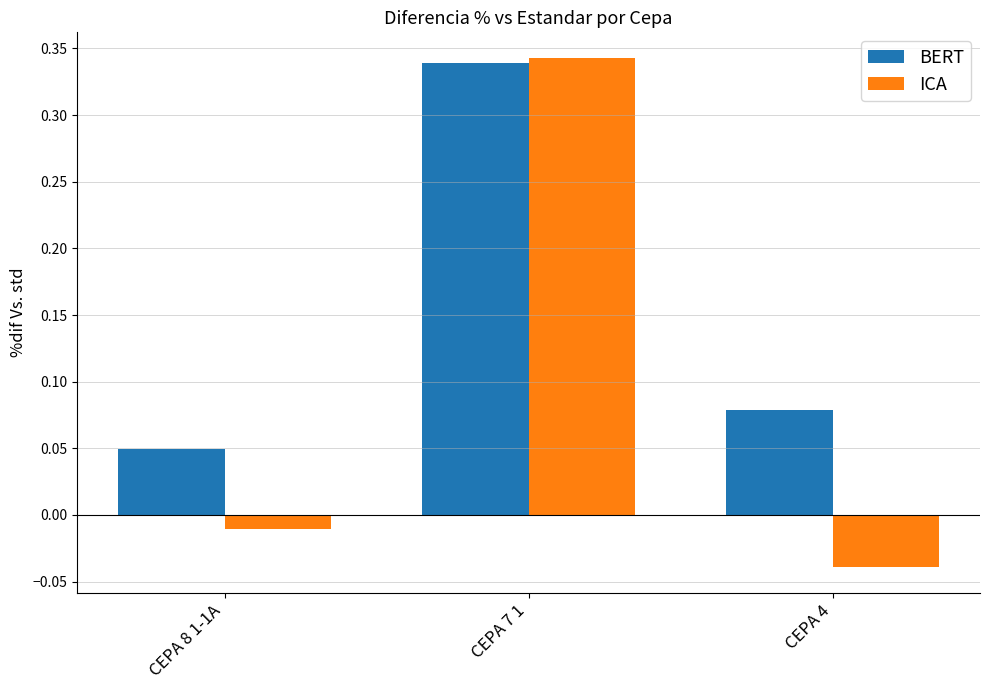

List the series in order of their overall mean, highest first.

BERT, ICA